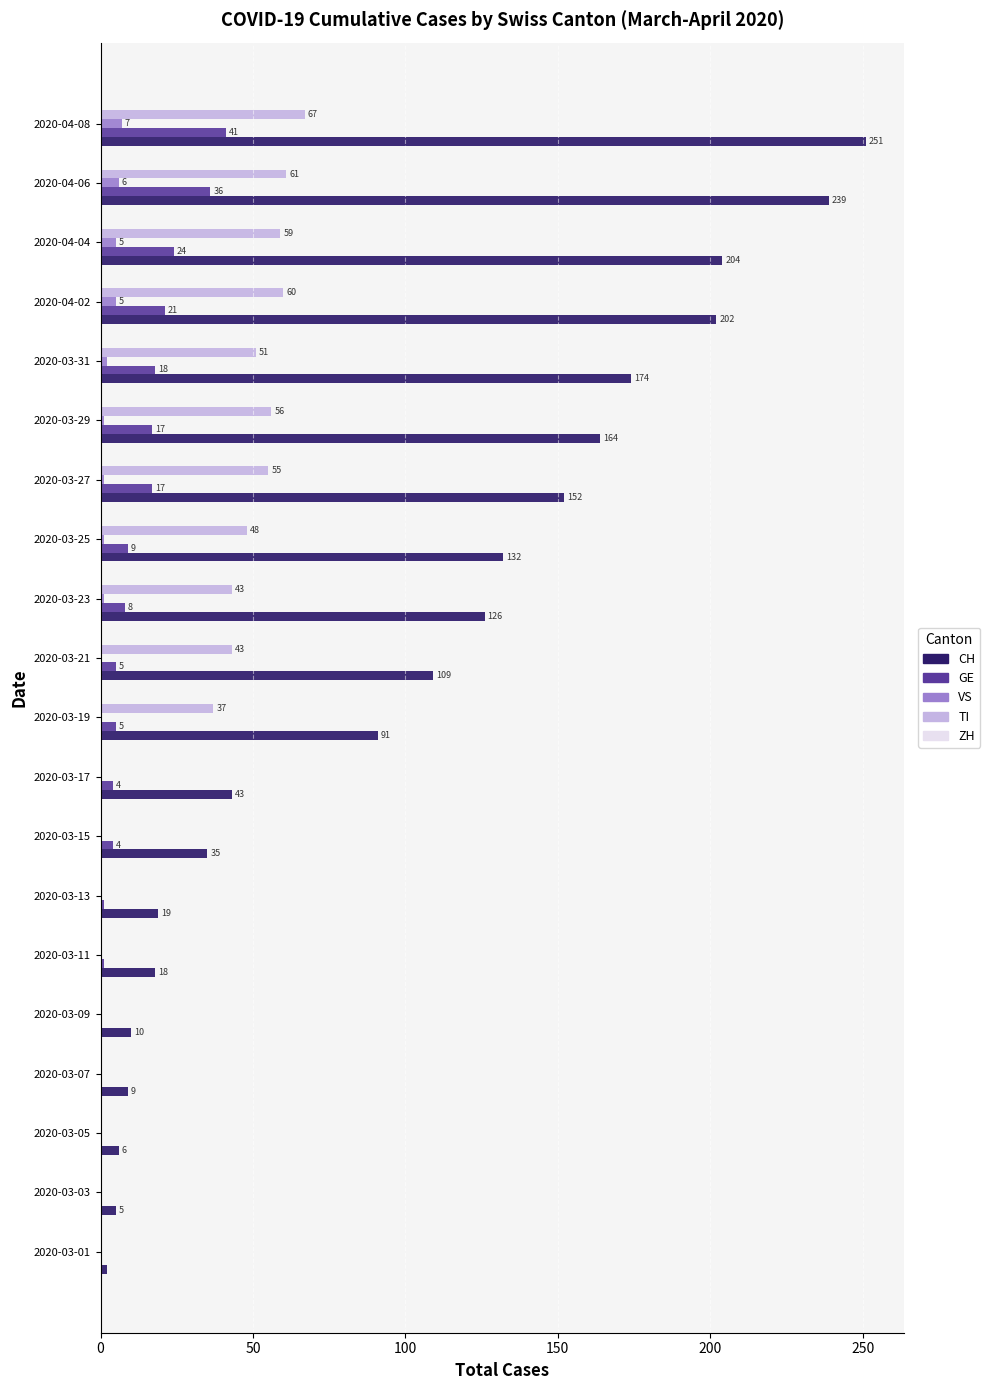

At which label does TI reach its peak?

2020-04-08